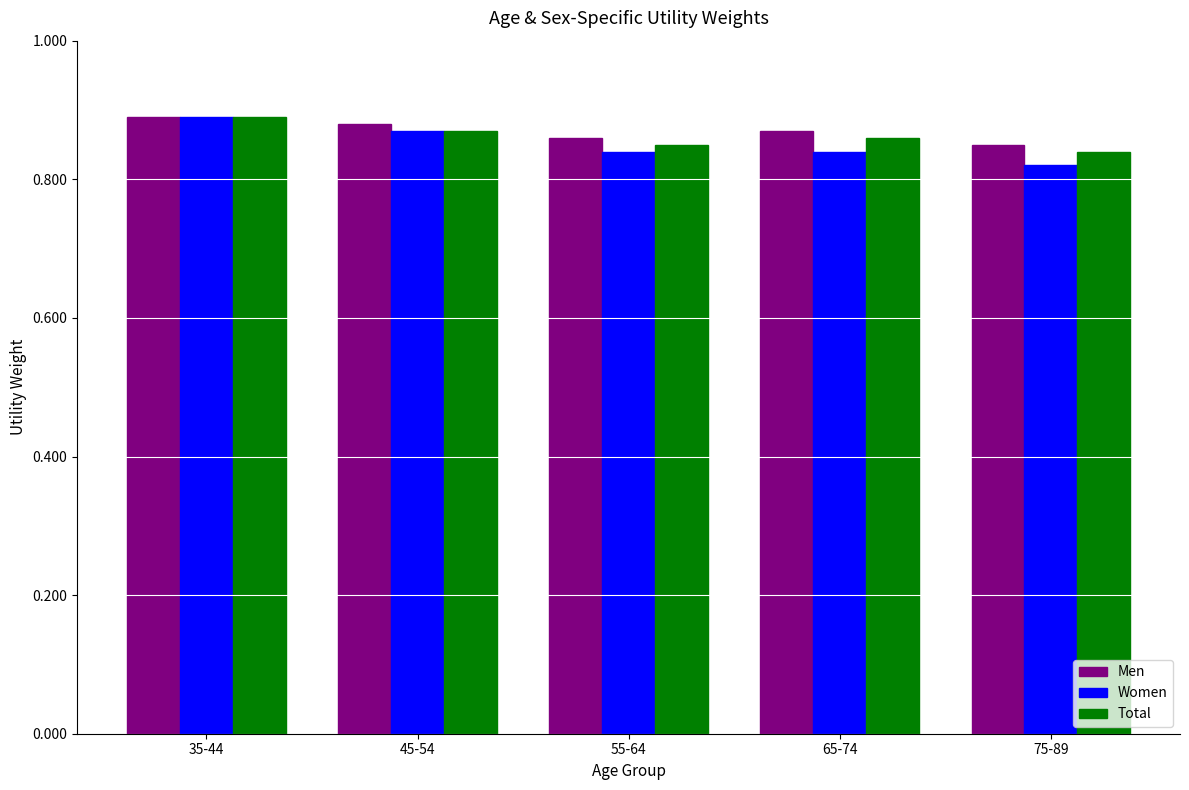

The value of Women at 55-64 is 1.1. True or false?

False